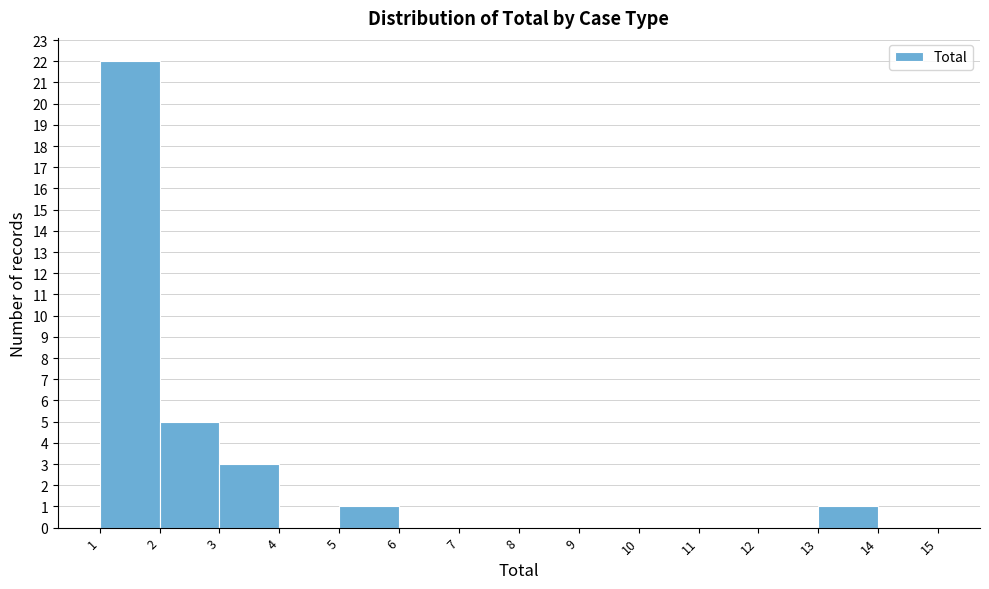

Which range on the x-axis has the tallest bar?

1 to 2